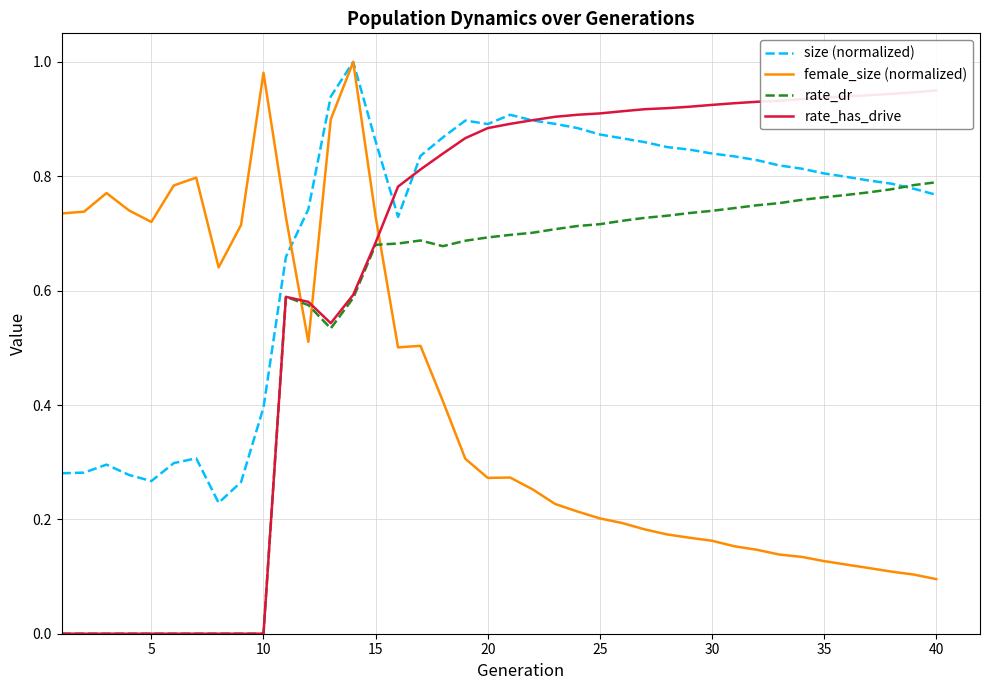

What is the difference between the maximum and second lowest values in the rate_dr series?

0.8